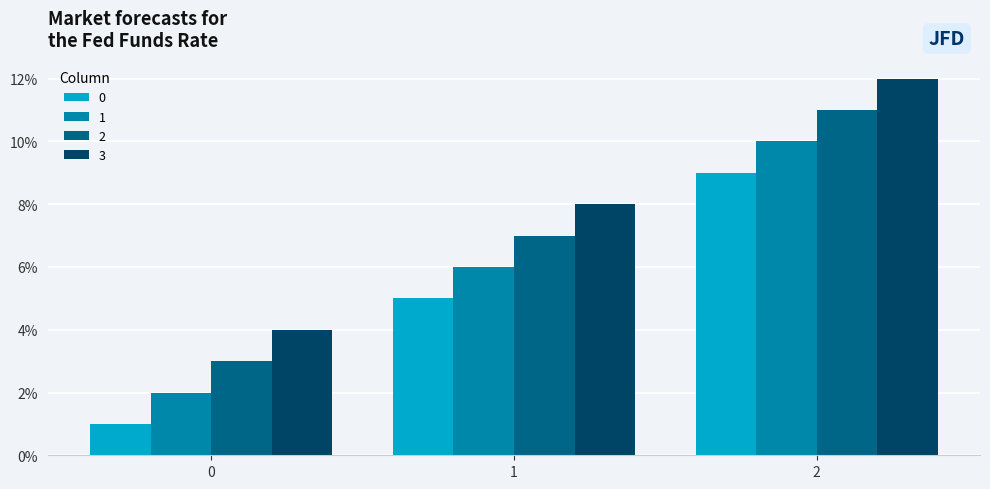

Is it true that 3 equals 8 at 1?

True